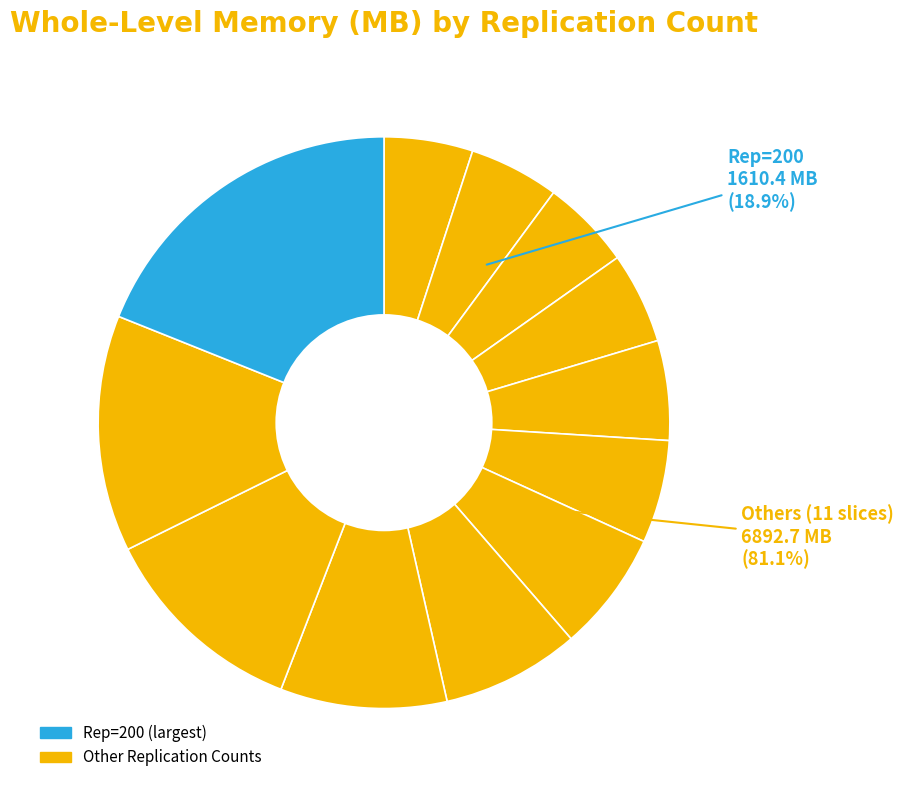

To the nearest percent, what is the difference between the 20 and 3 slice percentages?

2%